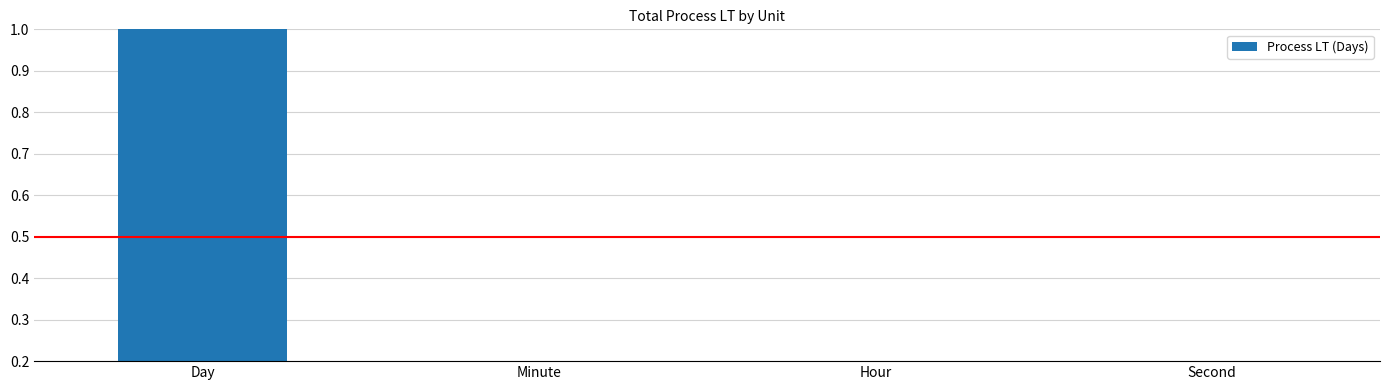

What is the label of the 2nd bar from the right?

Hour